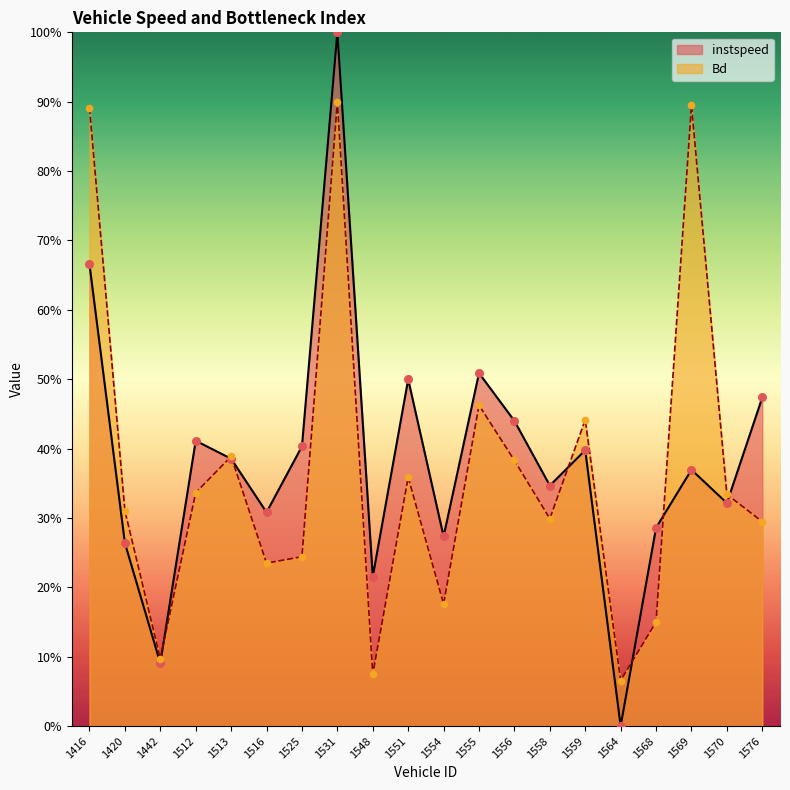

Which series reaches the maximum Y coordinate?

instspeed